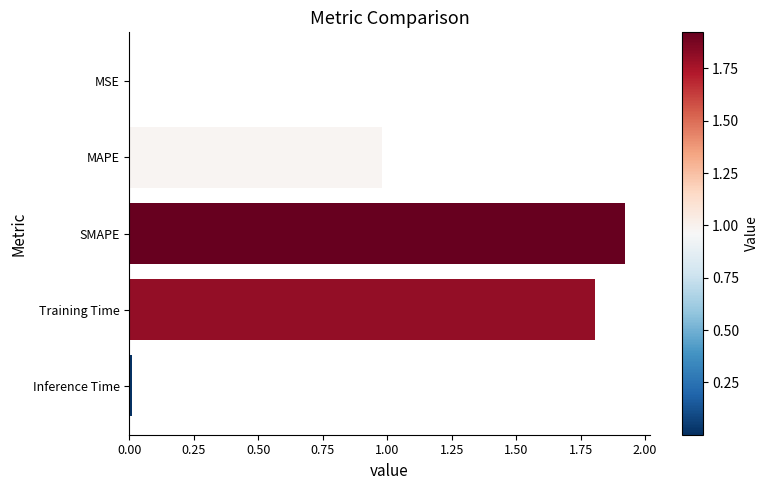

The value at MAPE is 0.3. True or false?

False